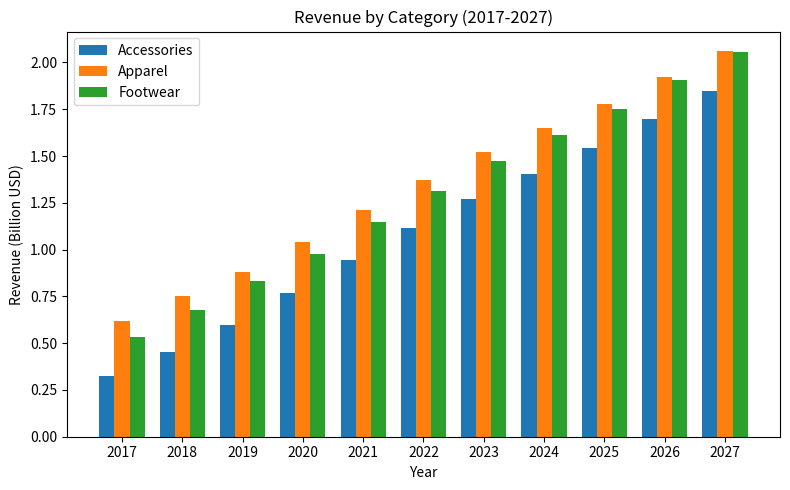

At which label does Accessories first exceed 1?

2022